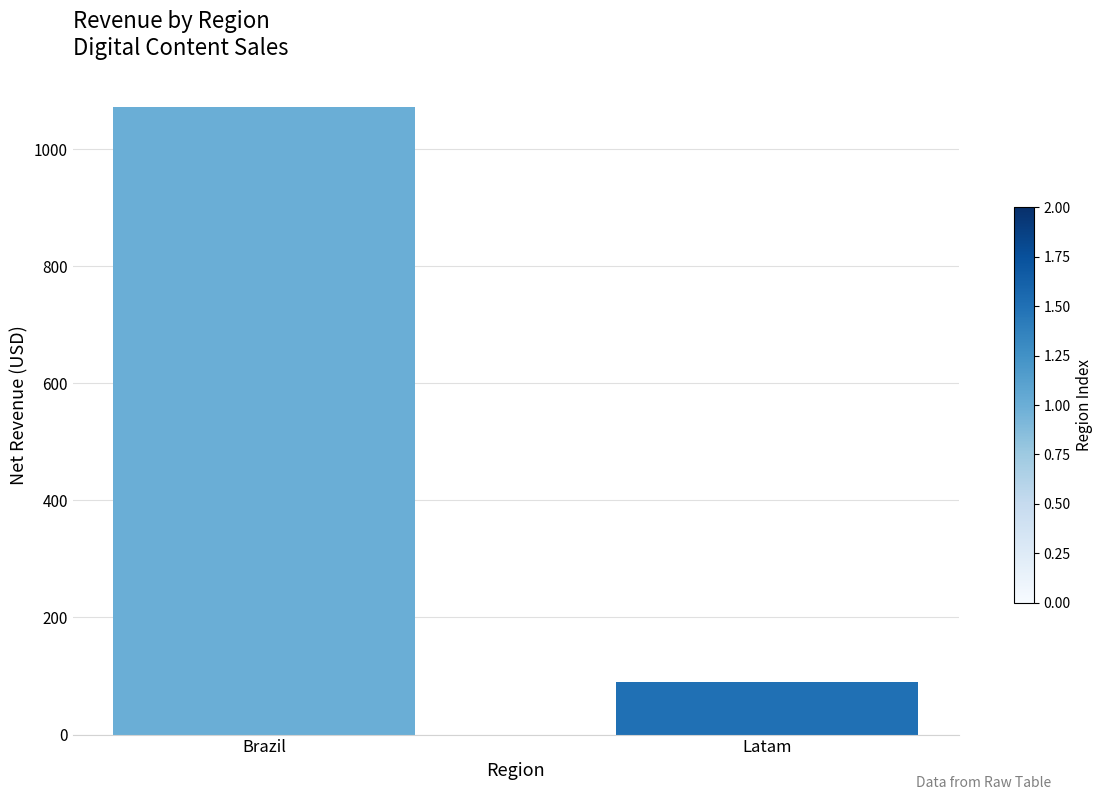

Reading right to left, what are all the values shown in this chart?

89.8	1072.1